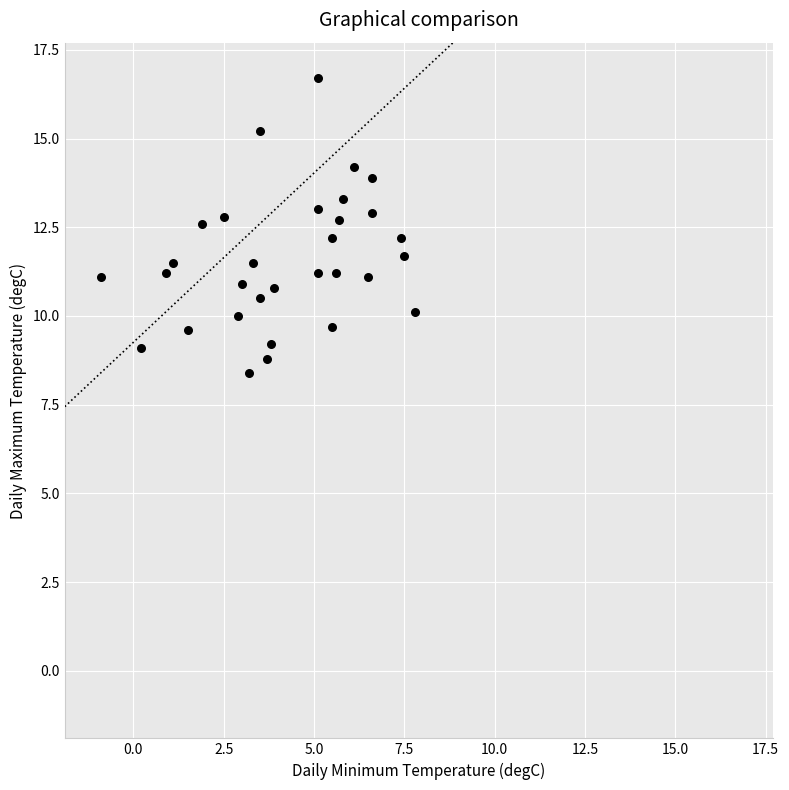

What is the range of X values (max minus min)?

8.7